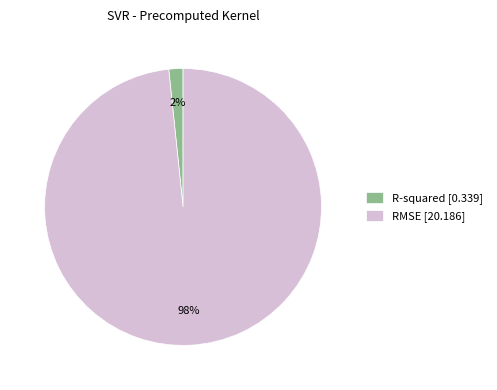

How many segments does this pie chart have?

2